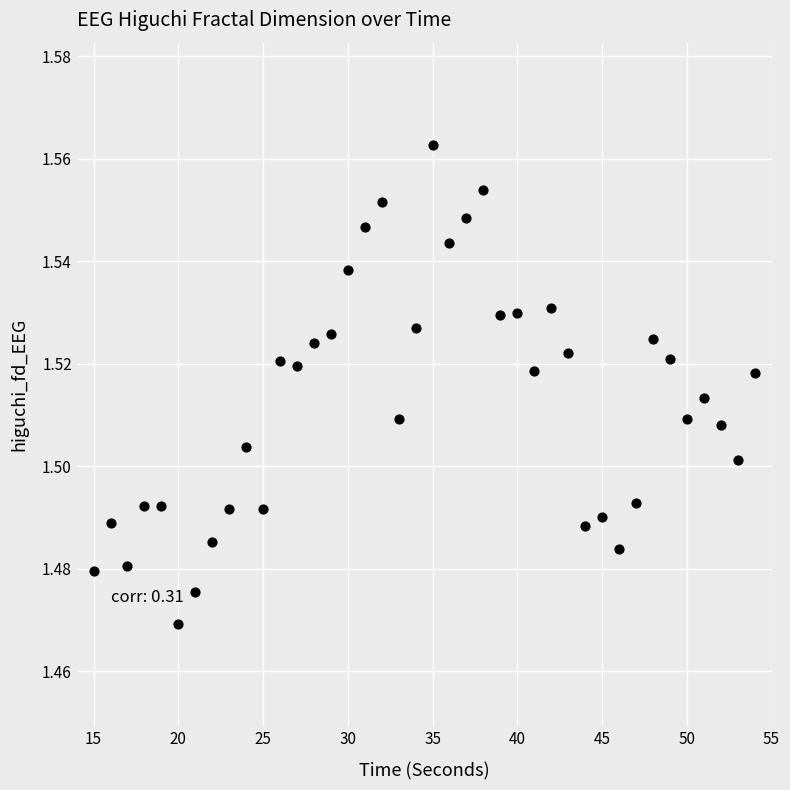

What is the range of X values (max minus min)?

39.0